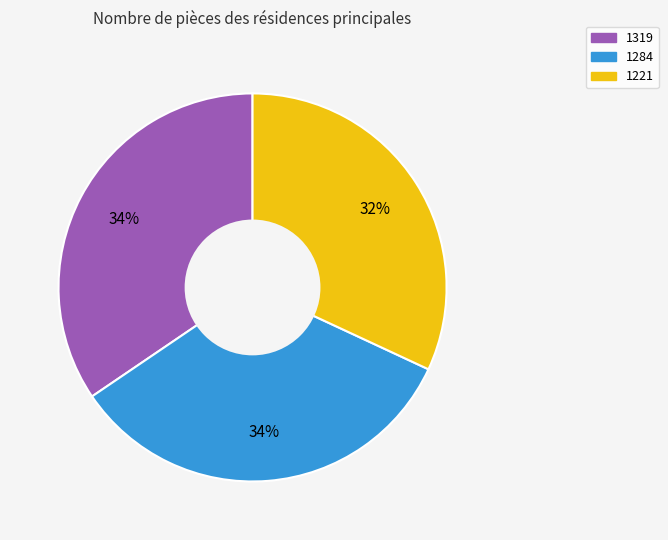

Count the number of slices in the pie.

3